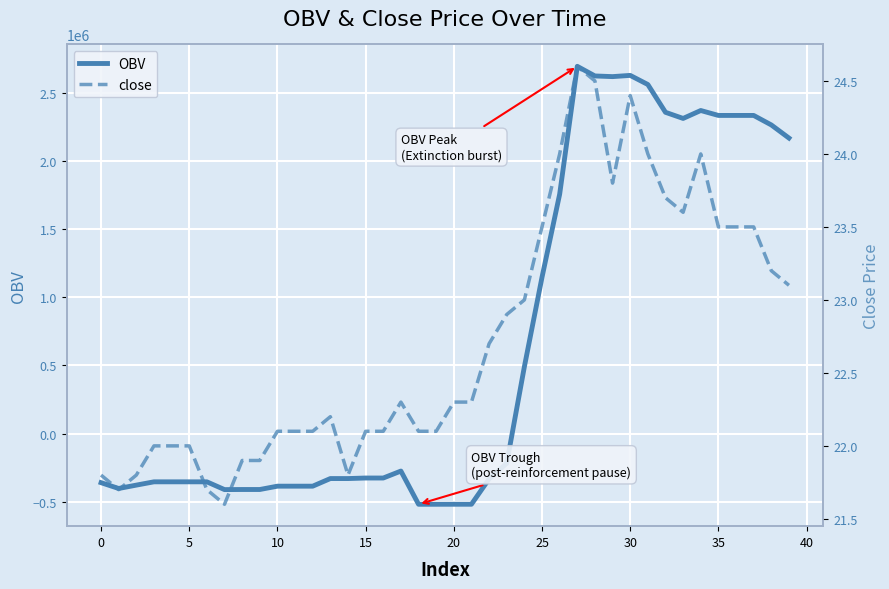

What is the label of the 40th point from the left?

39